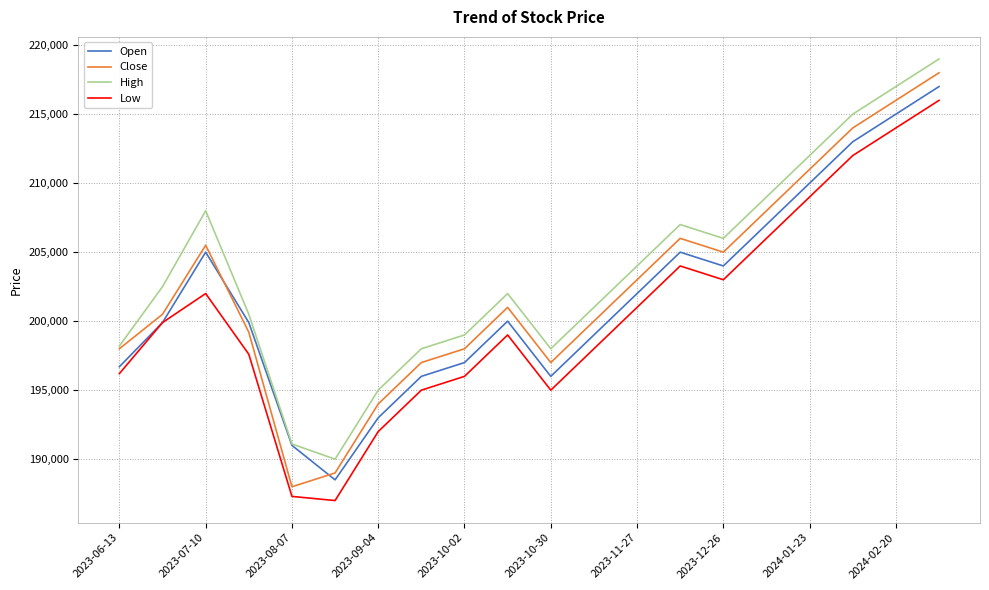

Which series has the largest range (max minus min)?

Close